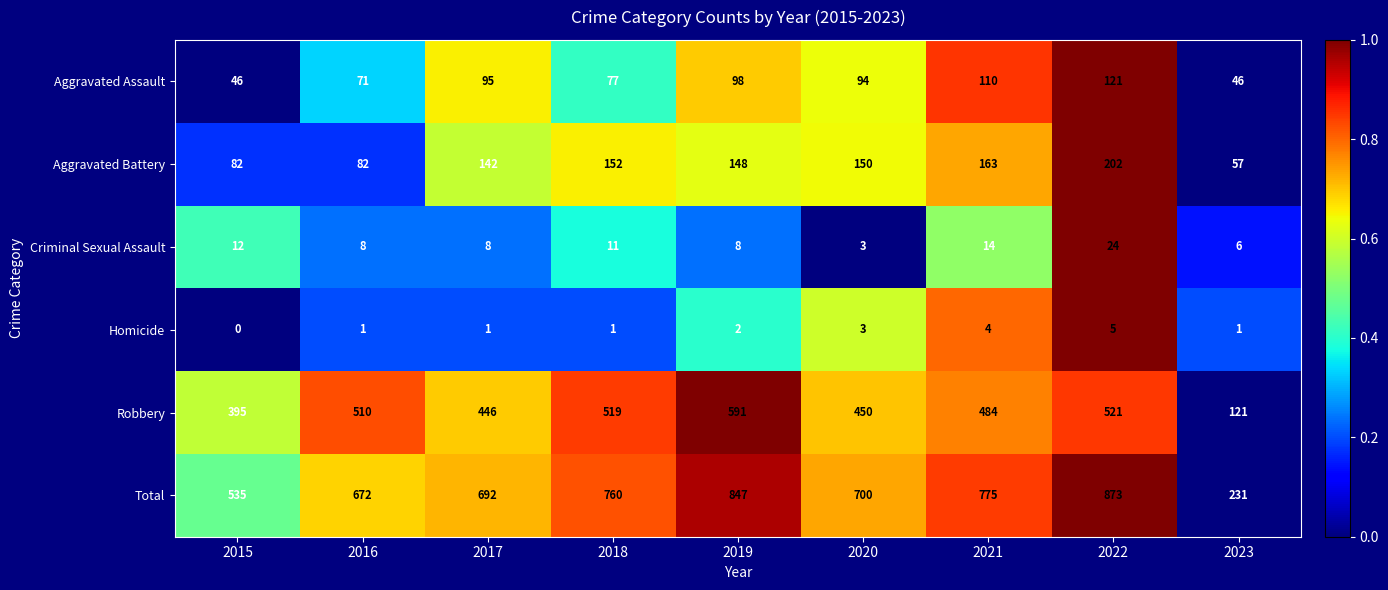

What is the average value of the Aggravated Battery series?

131